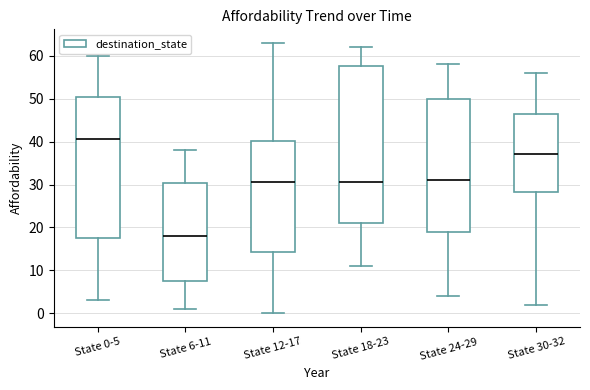

Reading left to right, read every box against the y-axis: the position of its median line, the range the box covers, and the ends of its whiskers. The values are not printed on the chart, so give them approximately, as read against the axis.

State 0-5: median 41, box 18 to 51, whiskers 3 to 60
State 6-11: median 18, box 8 to 30, whiskers 1 to 38
State 12-17: median 31, box 14 to 40, whiskers 0 to 63
State 18-23: median 31, box 21 to 58, whiskers 11 to 62
State 24-29: median 31, box 19 to 50, whiskers 4 to 58
State 30-32: median 37, box 28 to 47, whiskers 2 to 56